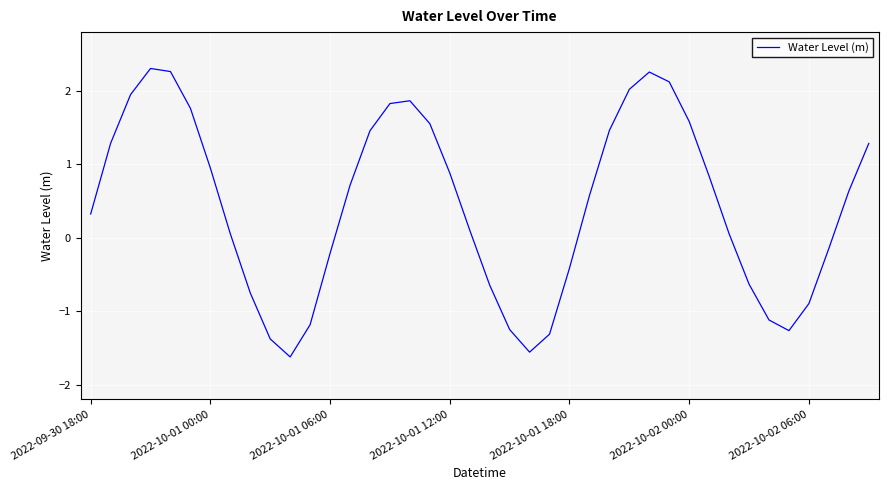

What is the smallest value displayed?

-1.6